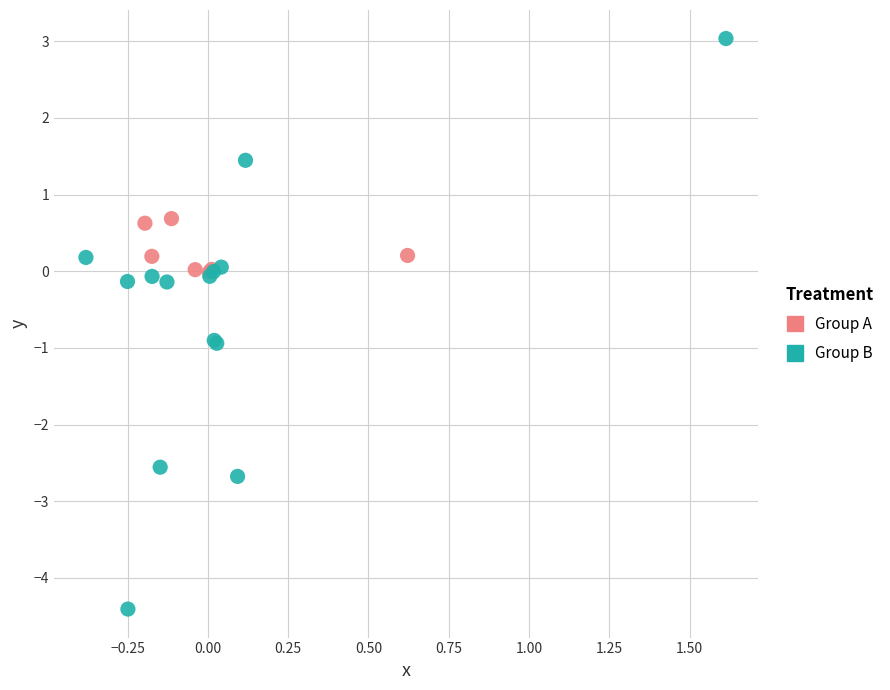

Which series contains the lowest Y value?

Group B